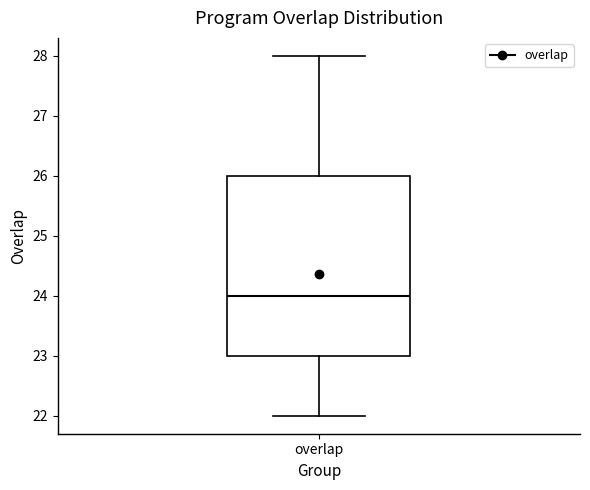

Read this box plot against the y-axis: the position of the median line, the range covered by the box, and the ends of both whiskers. The values are not printed on the chart, so give them approximately, as read against the axis.

median 24, box 23 to 26, whiskers 22 to 28